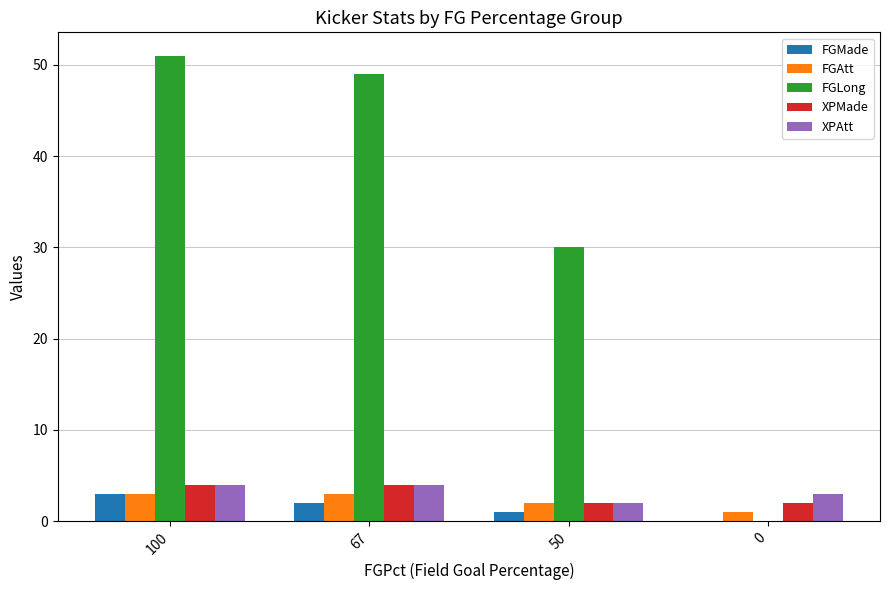

What is the maximum value shown in the chart?

51